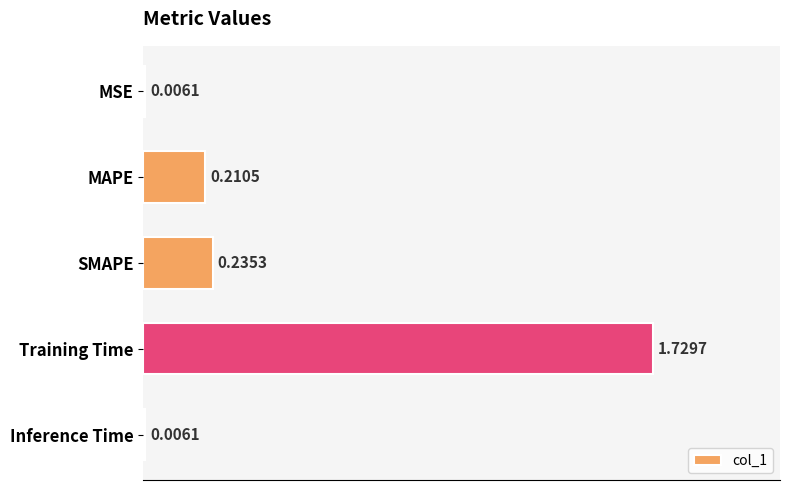

What is the sum of the values at MAPE and SMAPE?

0.4